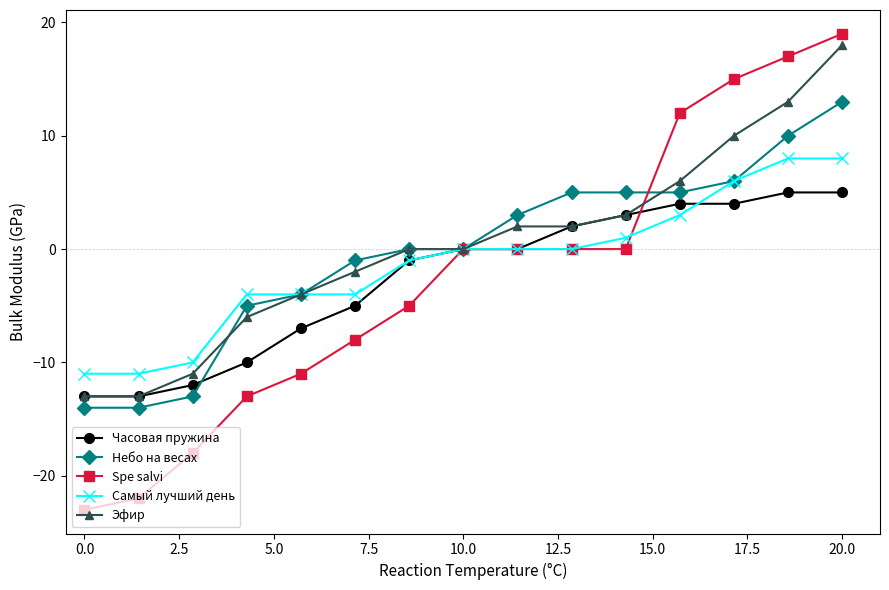

Which series has the largest range (max minus min)?

Spe salvi